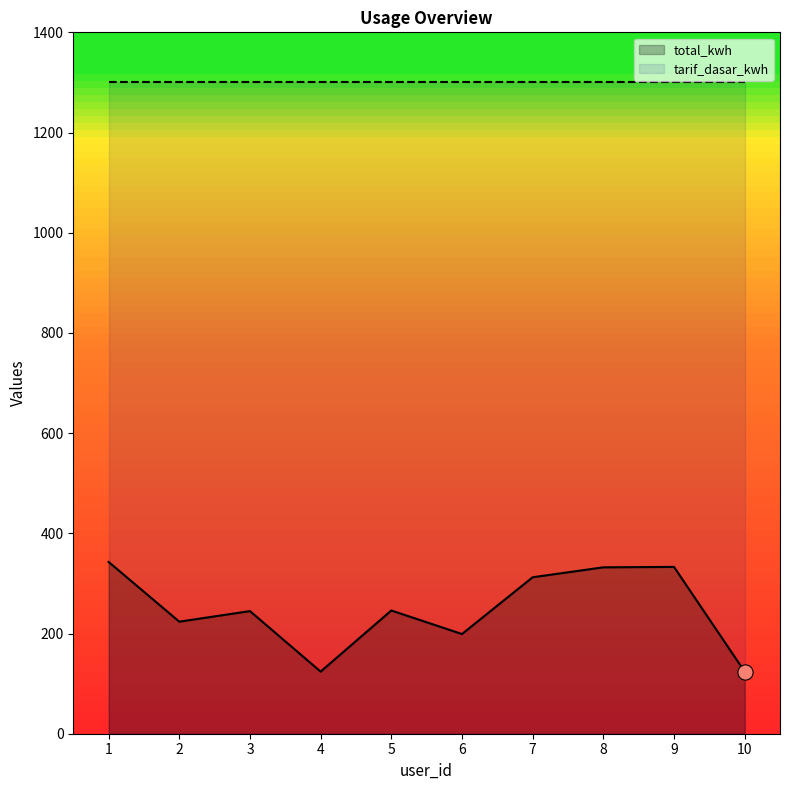

What is the ratio of the value at 3 to the value at 1?

0.7